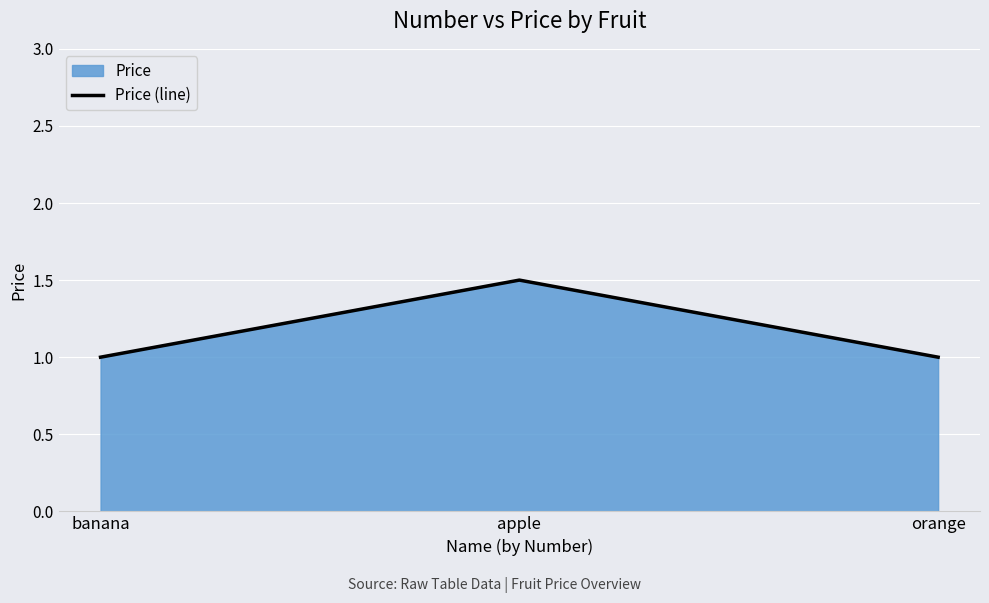

What is the label of the 2nd point from the left?

apple